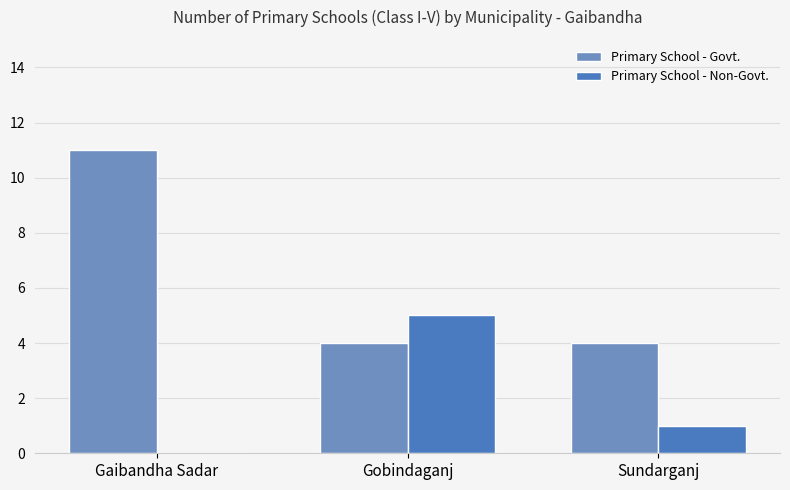

The Primary School - Non-Govt. series shows 2 at Sundarganj. True or false?

False